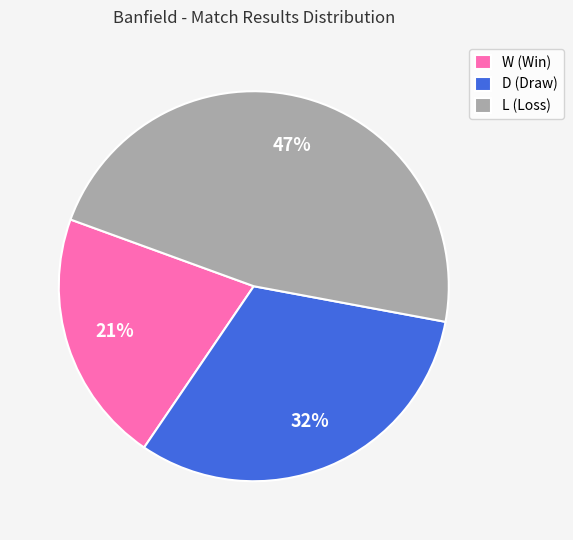

To the nearest percent, what is the difference between the largest and smallest slice percentages?

26%